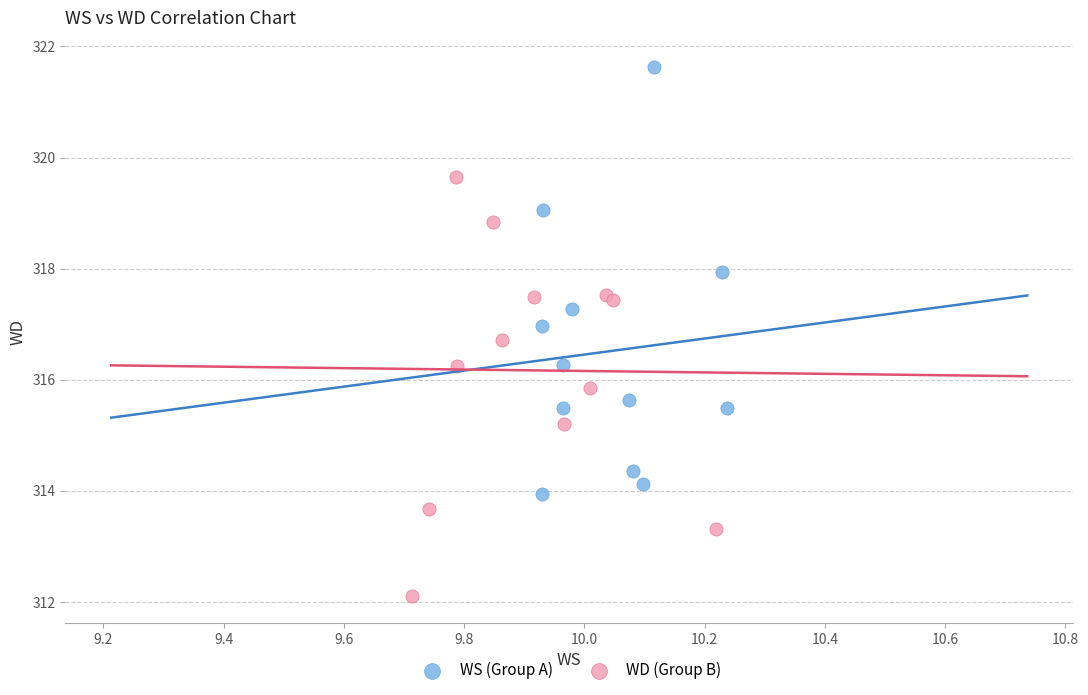

What are all the series names shown in the legend?

WS (Group A), WD (Group B)